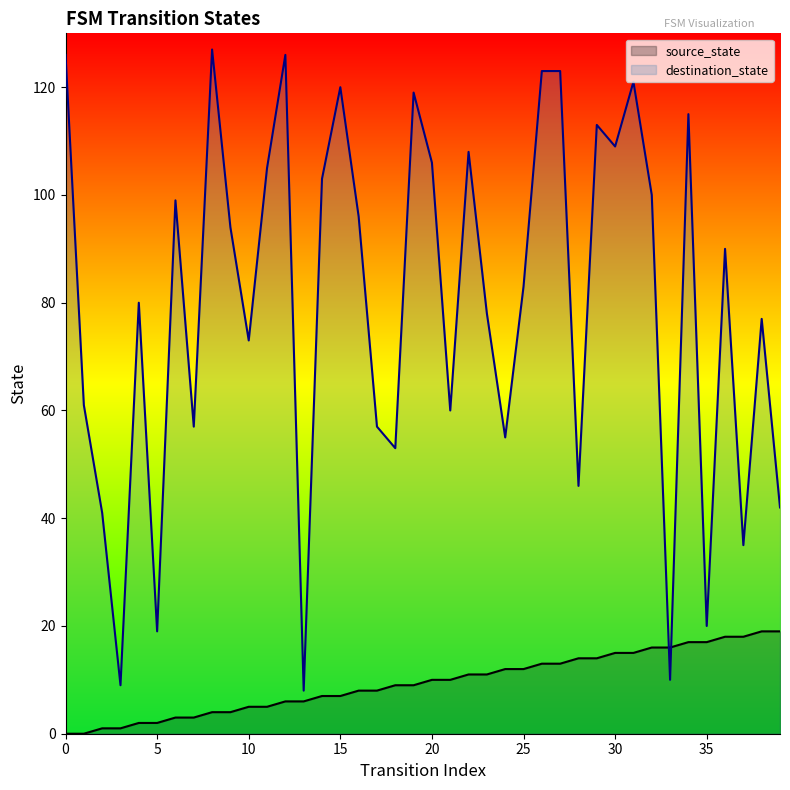

Reading left to right, list all the values displayed in this chart.

source_state: 0=0	1=0	2=1	3=1	4=2	5=2	6=3	7=3	8=4	9=4	10=5	11=5	12=6	13=6	14=7	15=7	16=8	17=8	18=9	19=9	20=10	21=10	22=11	23=11	24=12	25=12	26=13	27=13	28=14	29=14	30=15	31=15	32=16	33=16	34=17	35=17	36=18	37=18	38=19	39=19
destination_state: 0=126	1=61	2=41	3=9	4=80	5=19	6=99	7=57	8=127	9=94	10=73	11=105	12=126	13=8	14=103	15=120	16=96	17=57	18=53	19=119	20=106	21=60	22=108	23=78	24=55	25=83	26=123	27=123	28=46	29=113	30=109	31=121	32=100	33=10	34=115	35=20	36=90	37=35	38=77	39=42